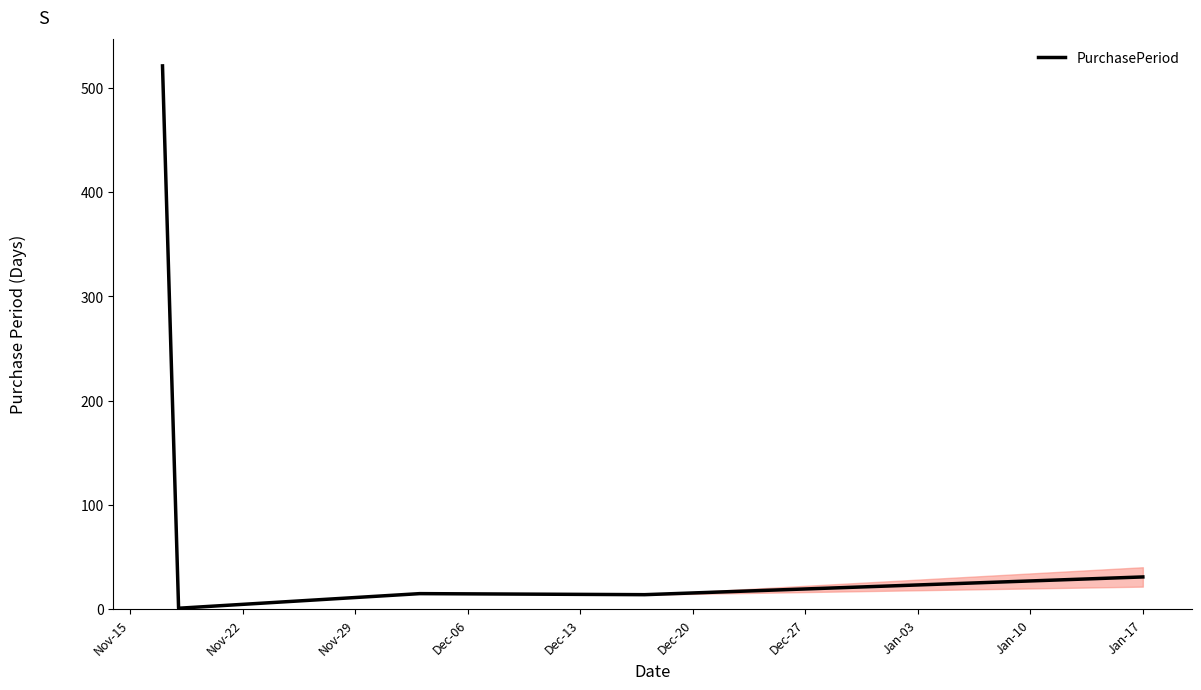

What is the difference between the second highest and second lowest values?

17